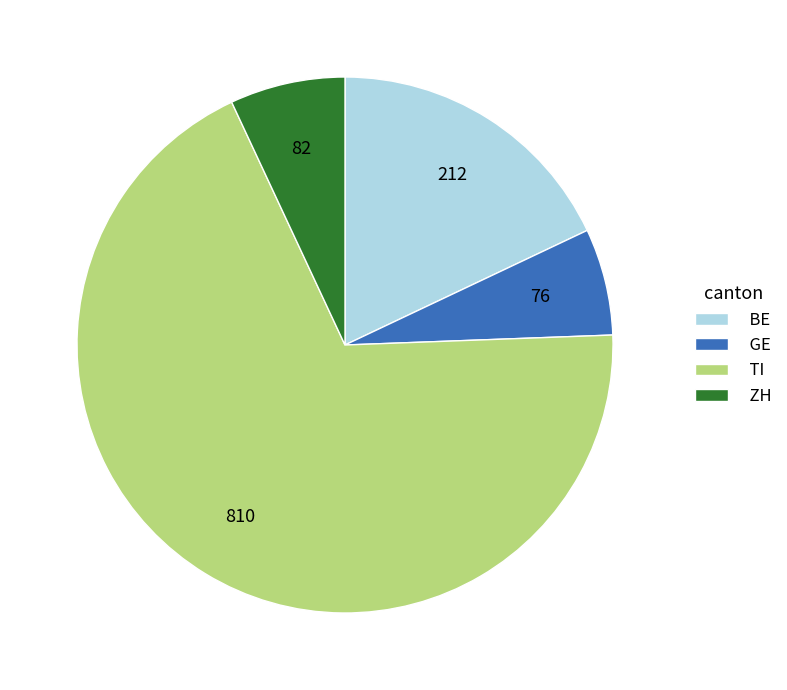

Does ZH represent more than half of the total?

No